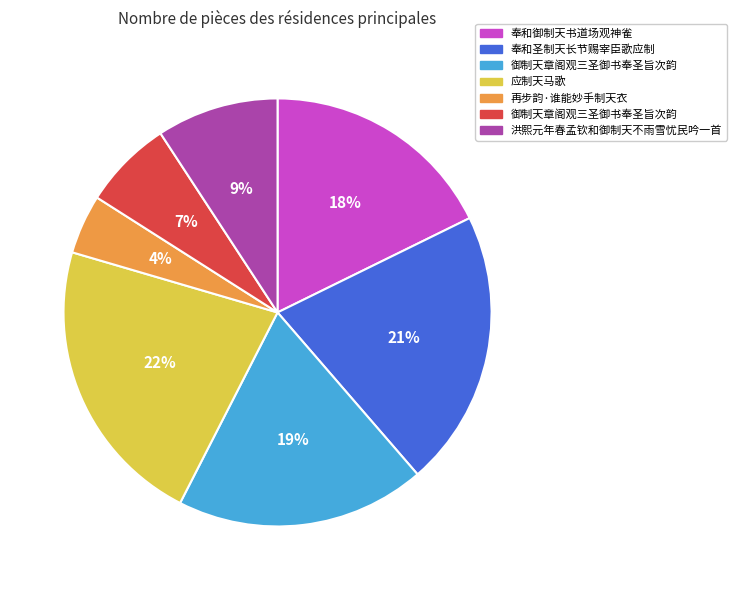

To the nearest percent, what is the average slice percentage?

14%